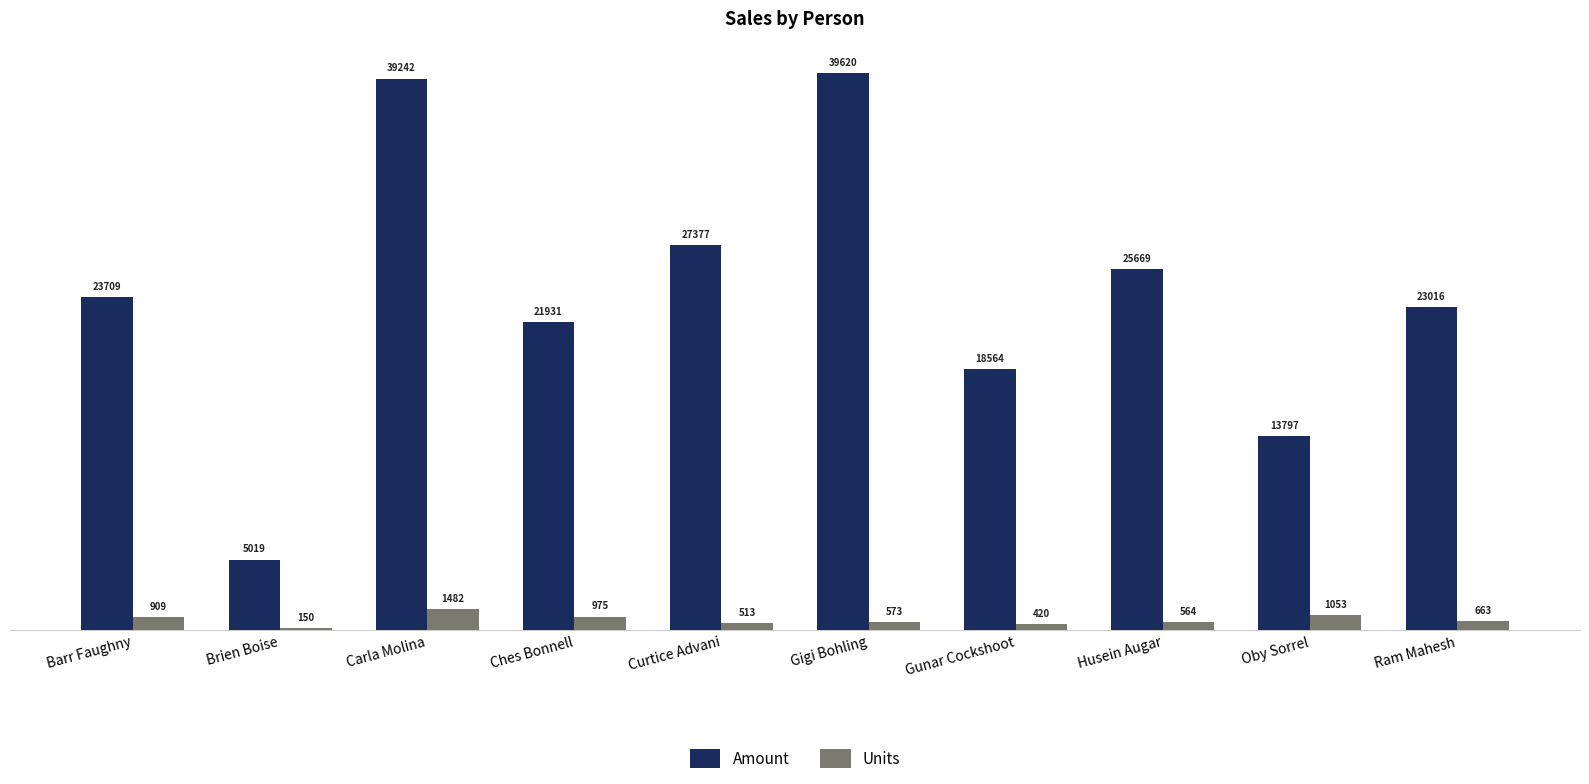

Rank the series by their average value, from lowest to highest.

Units, Amount